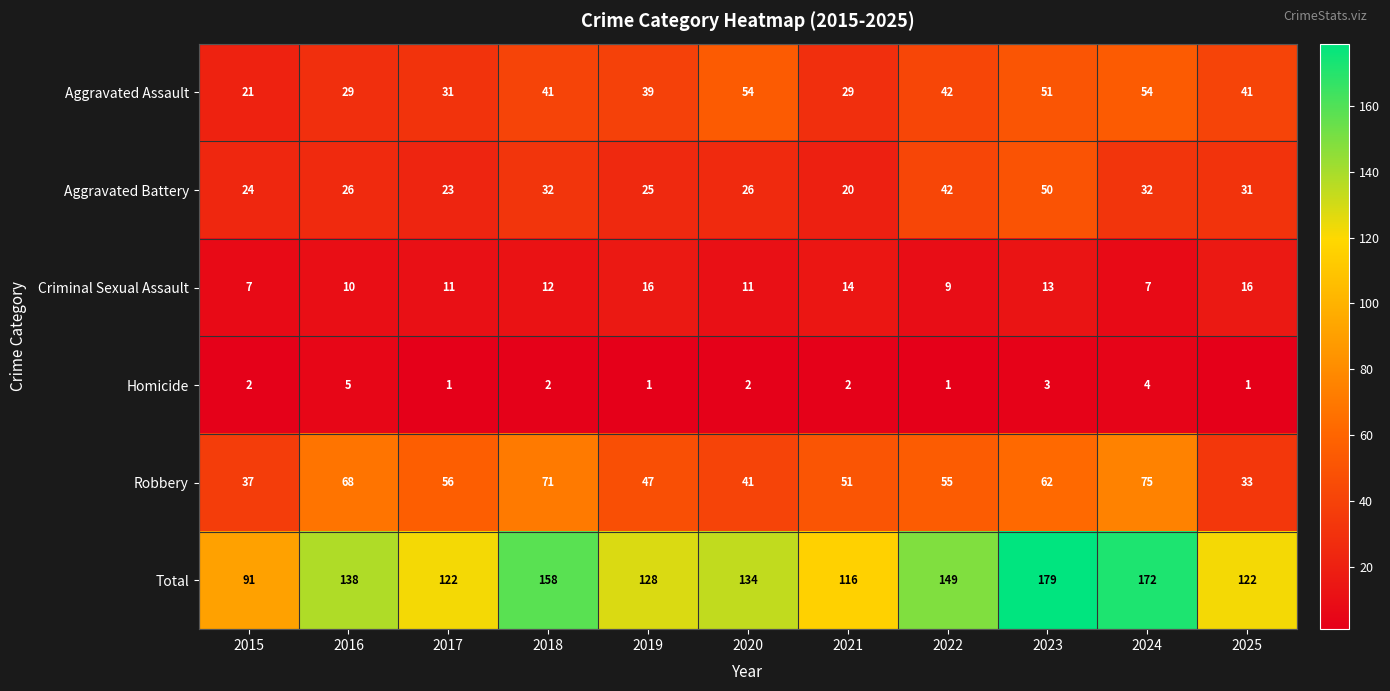

What is the difference between the Aggravated Assault values at 2025 and 2023?

10